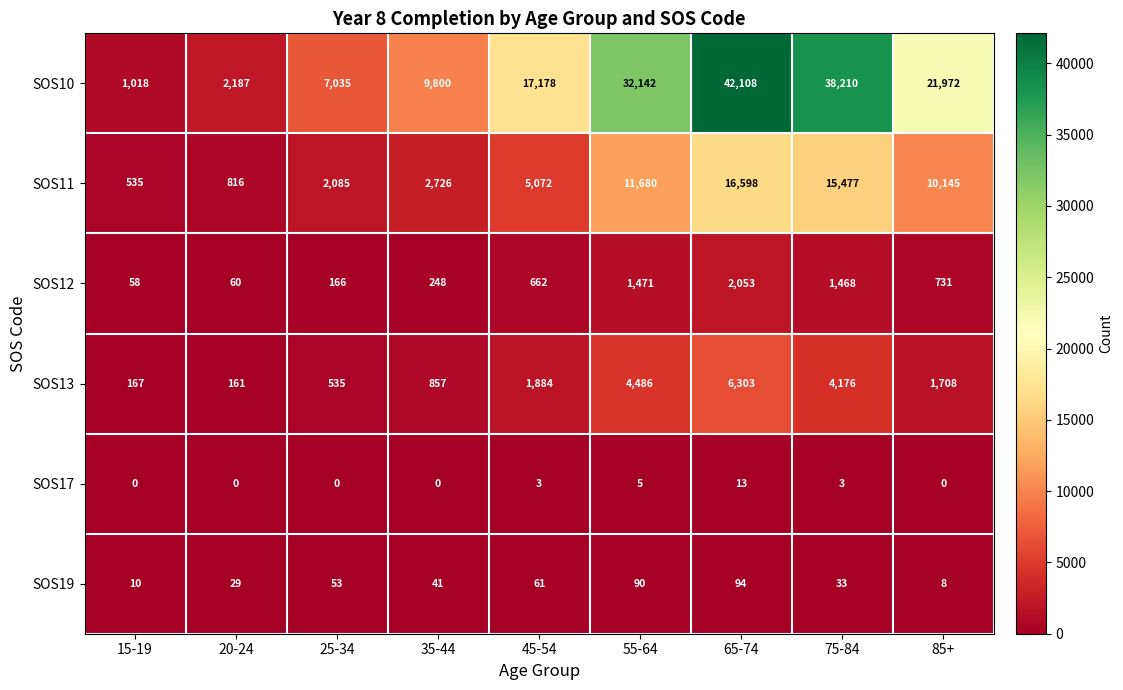

What value does the SOS11 series have at 20-24, to the nearest 10?

820